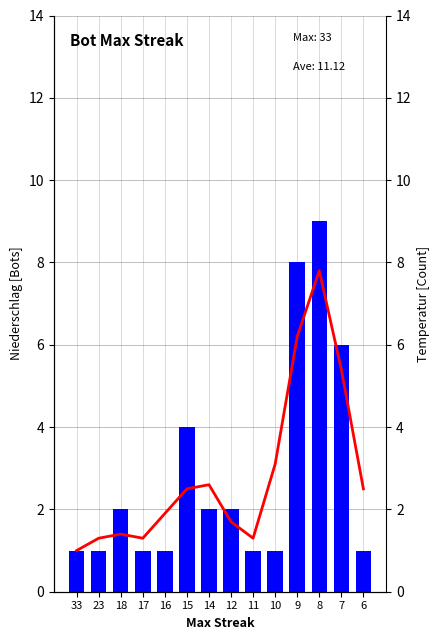

Which series has the largest total across all categories?

Bot Count